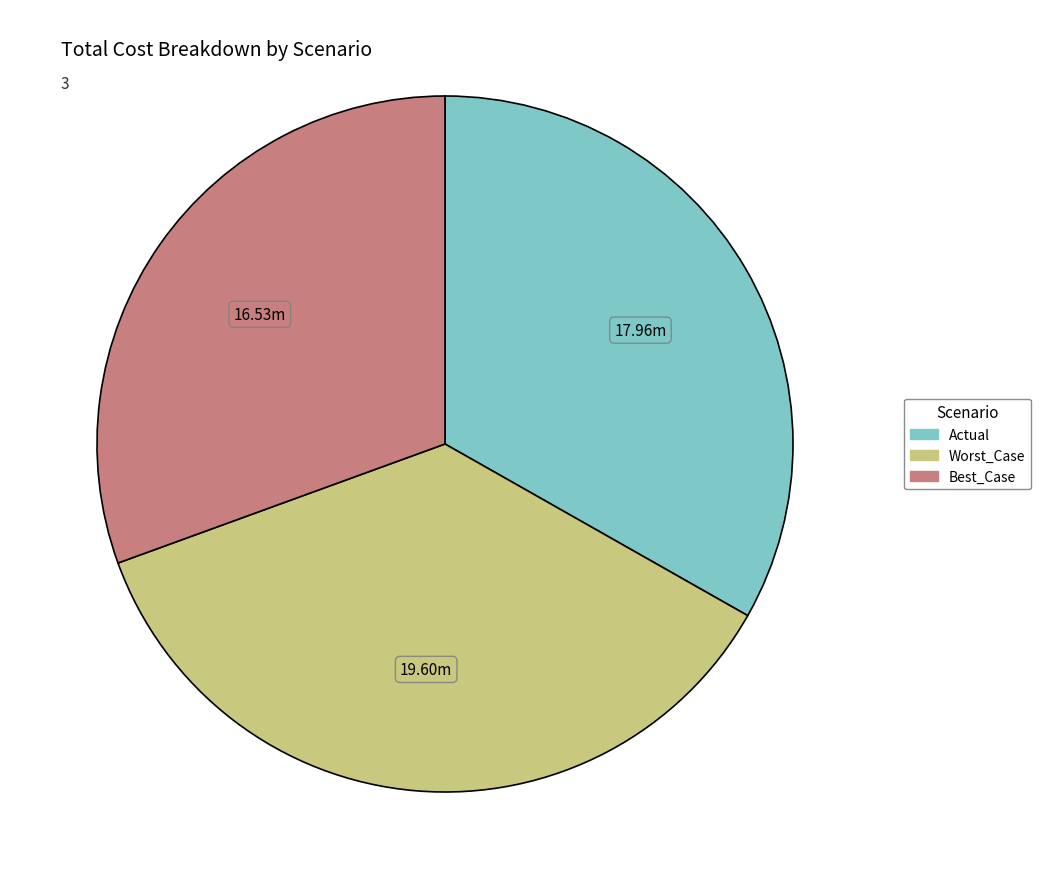

The Worst_Case slice represents 48% of the pie. True or false?

False